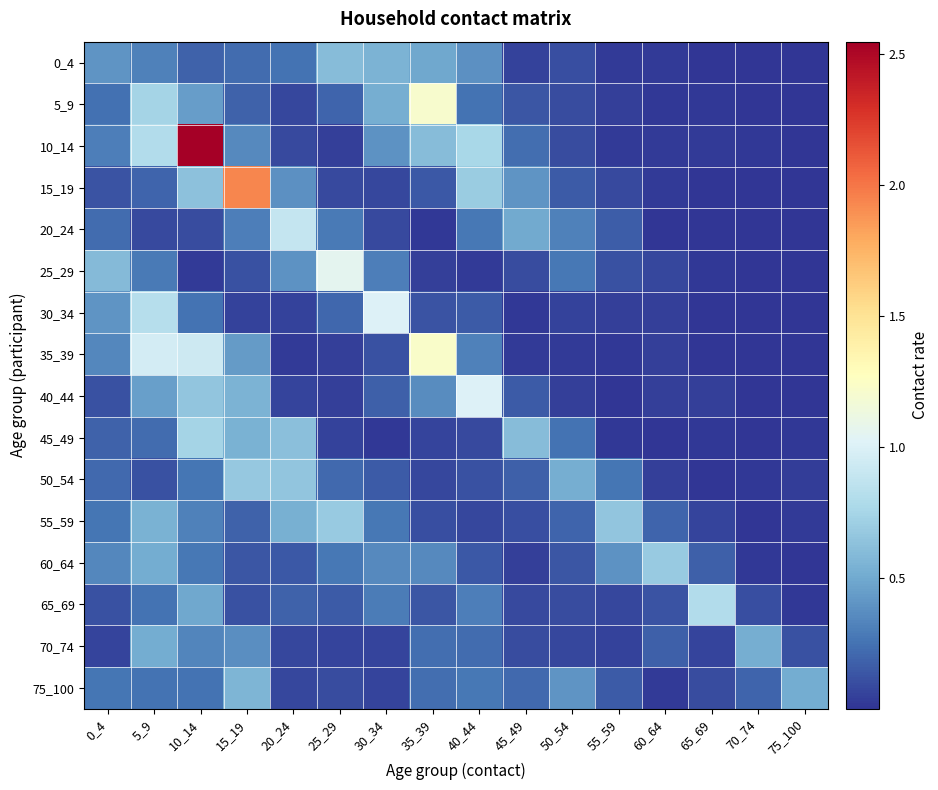

At which category is the sum across all series the highest?

10_14